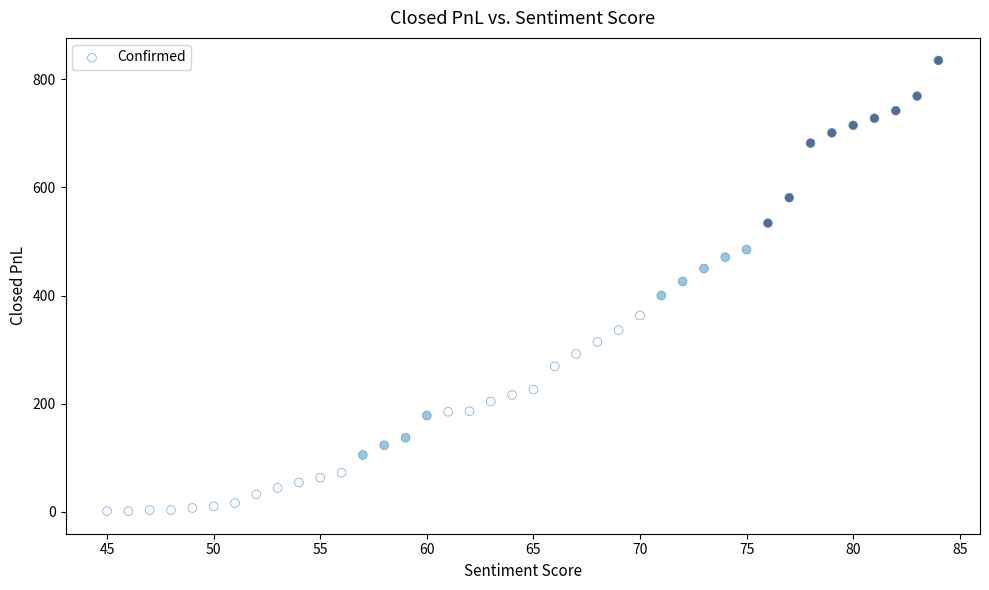

What is the range of Y values (max minus min)?

834